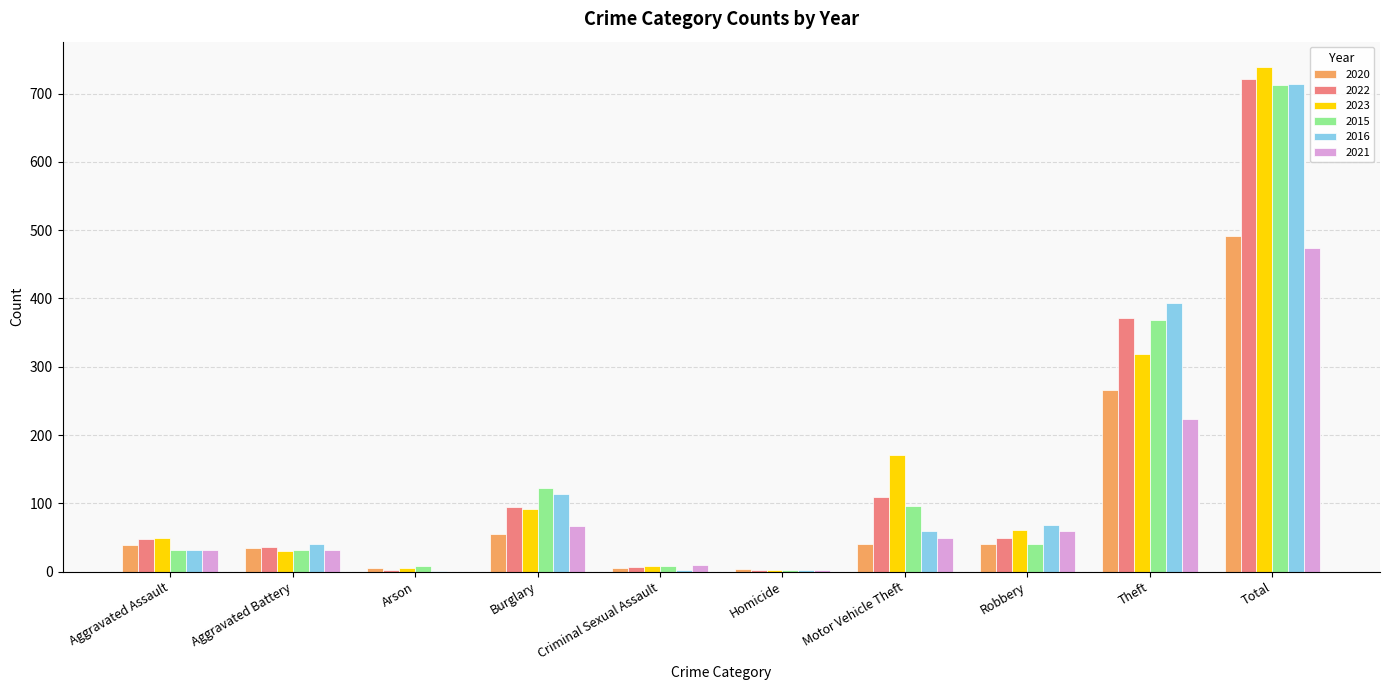

Which series has the largest range (max minus min)?

2023